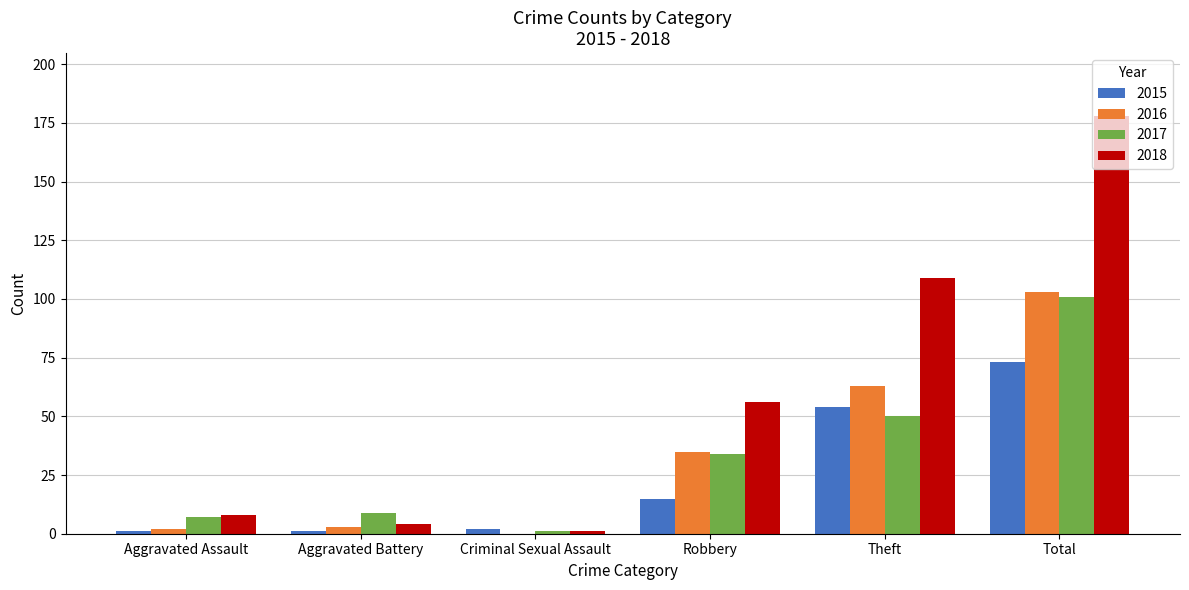

Where is 2015 nearest to the value 37?

Theft